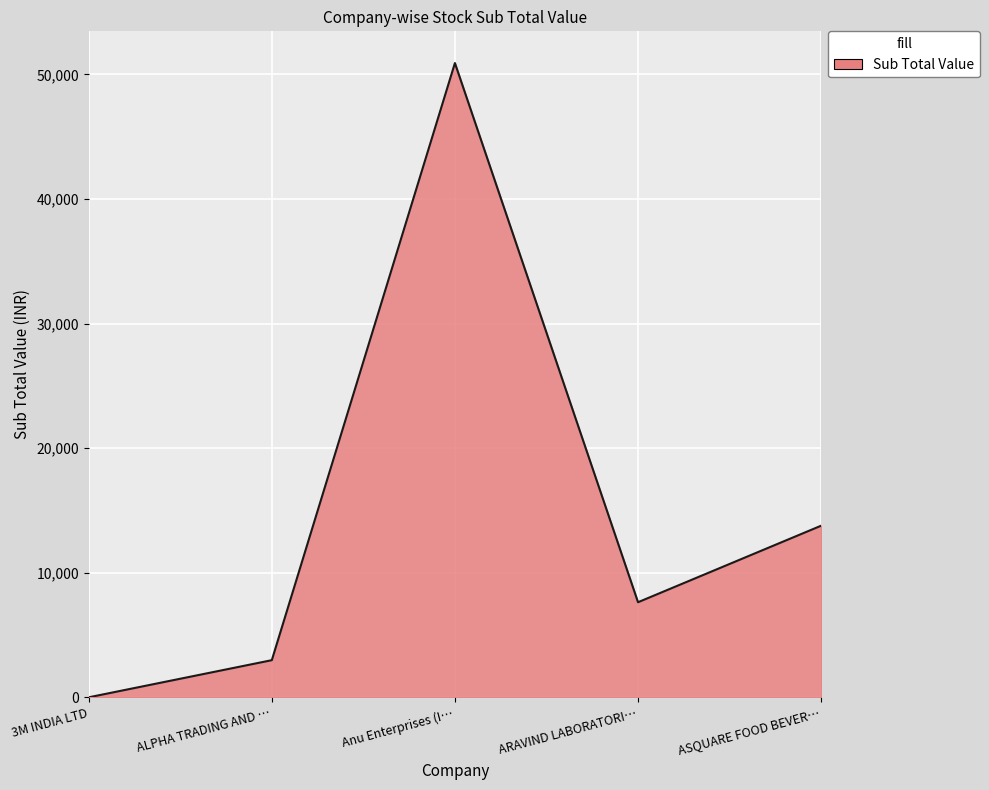

What is the change in value from ALPHA TRADING AND … to Anu Enterprises (I…?

+47927.6